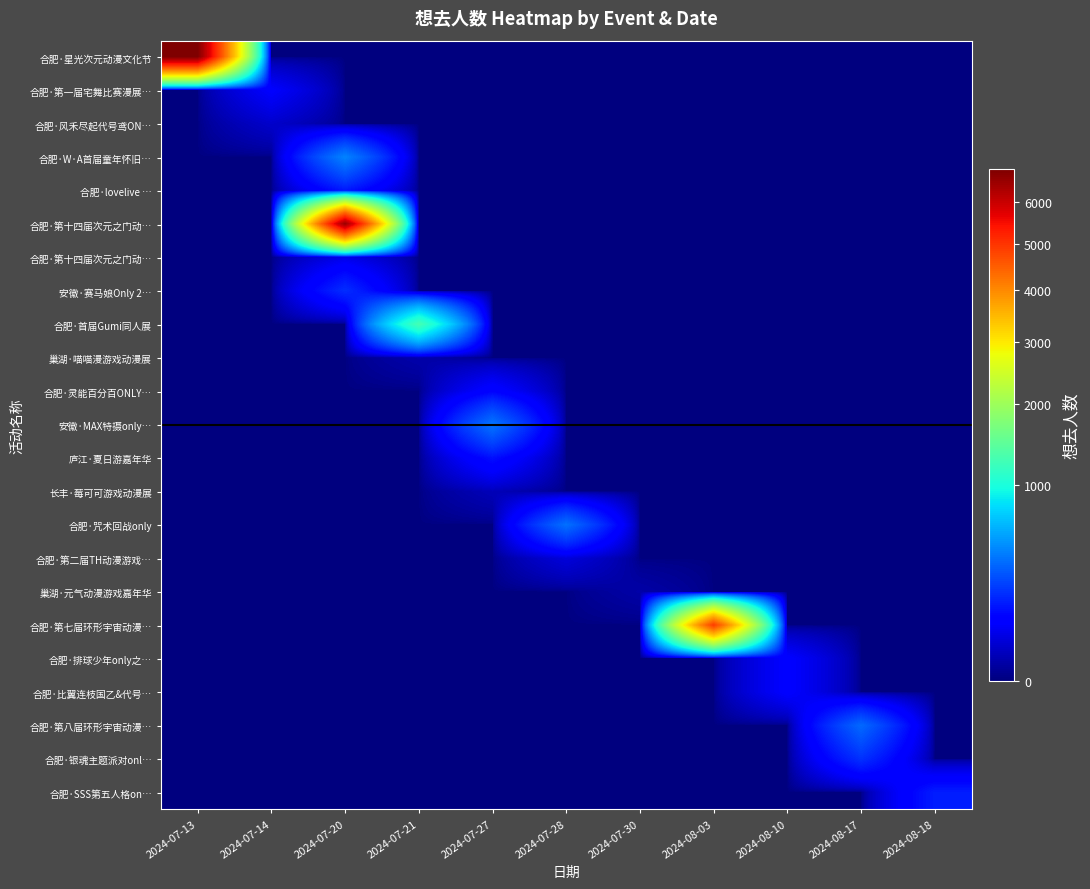

Which series has the widest spread of values?

row_0